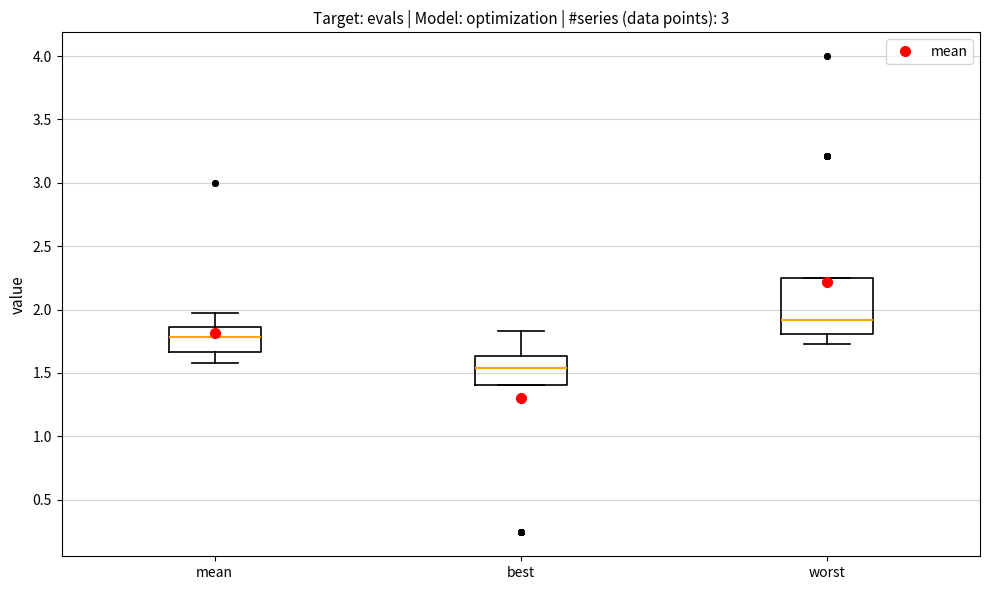

Reading left to right, read every box against the y-axis: the position of its median line, the range the box covers, and the ends of its whiskers. The values are not printed on the chart, so give them approximately, as read against the axis.

mean: median 1.80, box 1.65 to 1.85, whiskers 1.60 to 1.95
best: median 1.55, box 1.40 to 1.65, whiskers 1.40 to 1.85
worst: median 1.90, box 1.80 to 2.25, whiskers 1.70 to 2.25